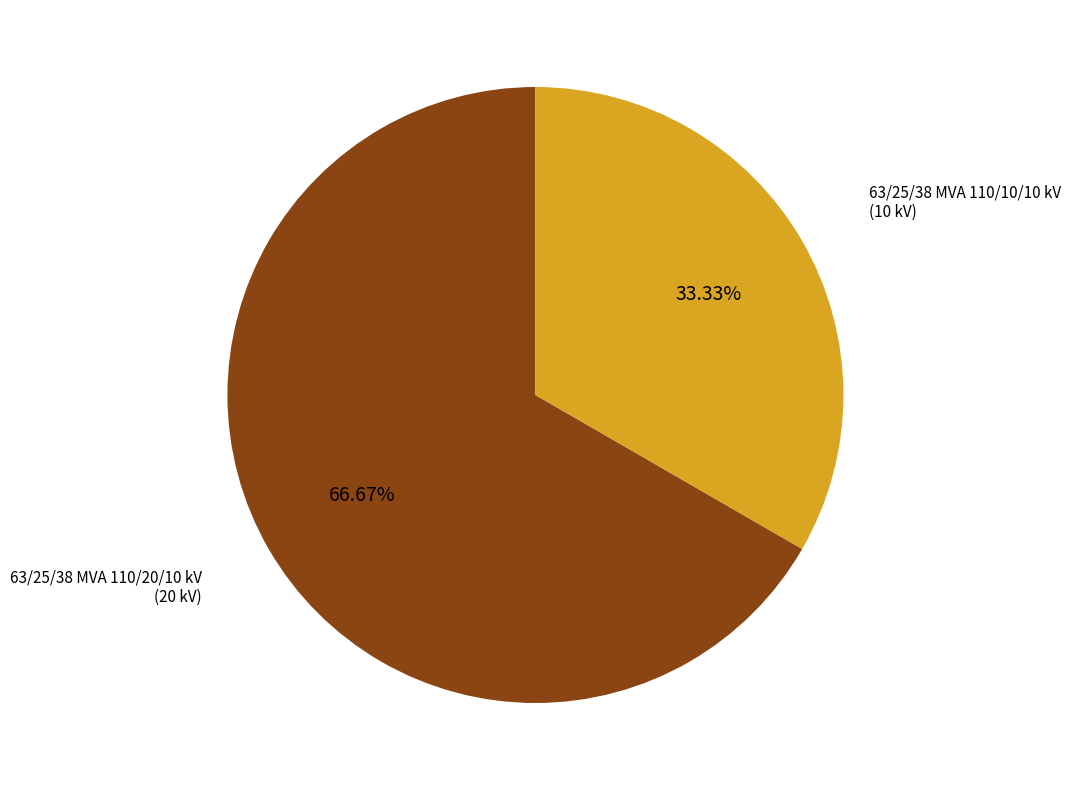

Is there a majority slice in this chart?

Yes